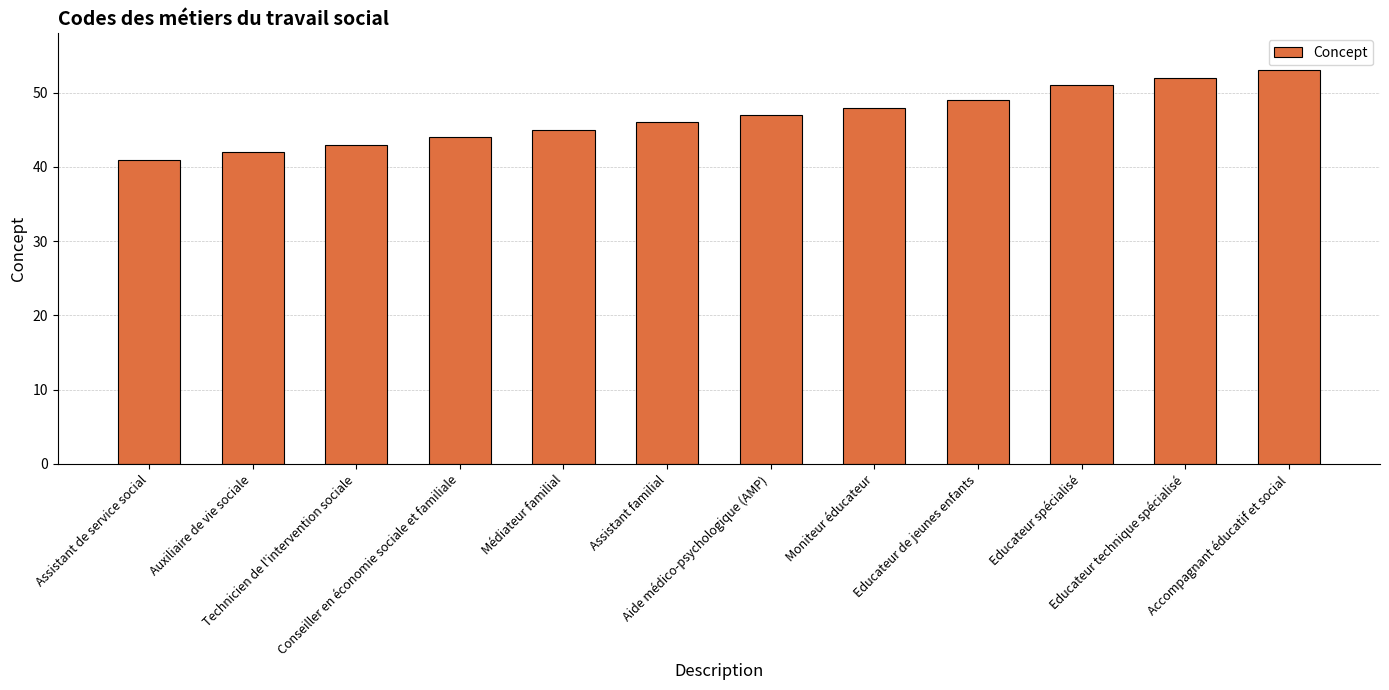

Reading left to right, list all the values displayed in this chart.

Assistant de service social=41	Auxiliaire de vie sociale=42	Technicien de l'intervention sociale=43	Conseiller en économie sociale et familiale=44	Médiateur familial=45	Assistant familial=46	Aide médico-psychologique (AMP)=47	Moniteur éducateur=48	Educateur de jeunes enfants=49	Educateur spécialisé=51	Educateur technique spécialisé=52	Accompagnant éducatif et social=53